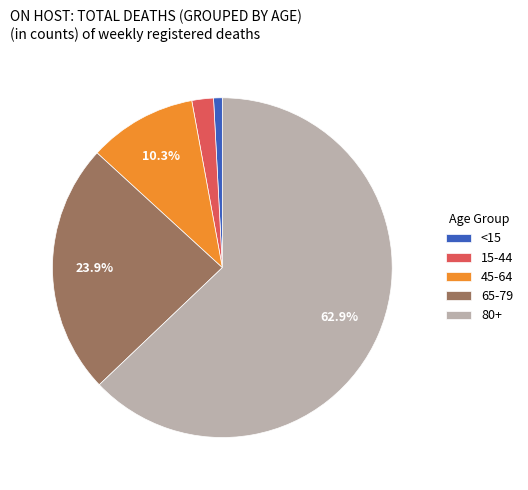

Which slice is the largest?

80+